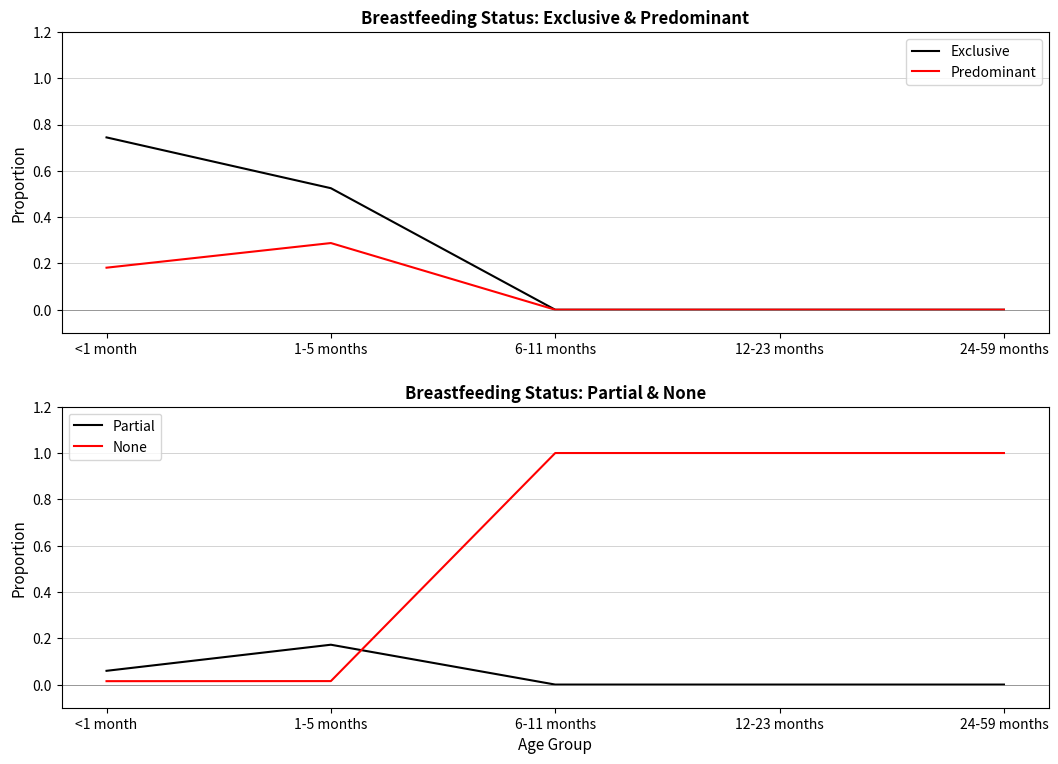

Does the chart have visible grid lines?

Yes